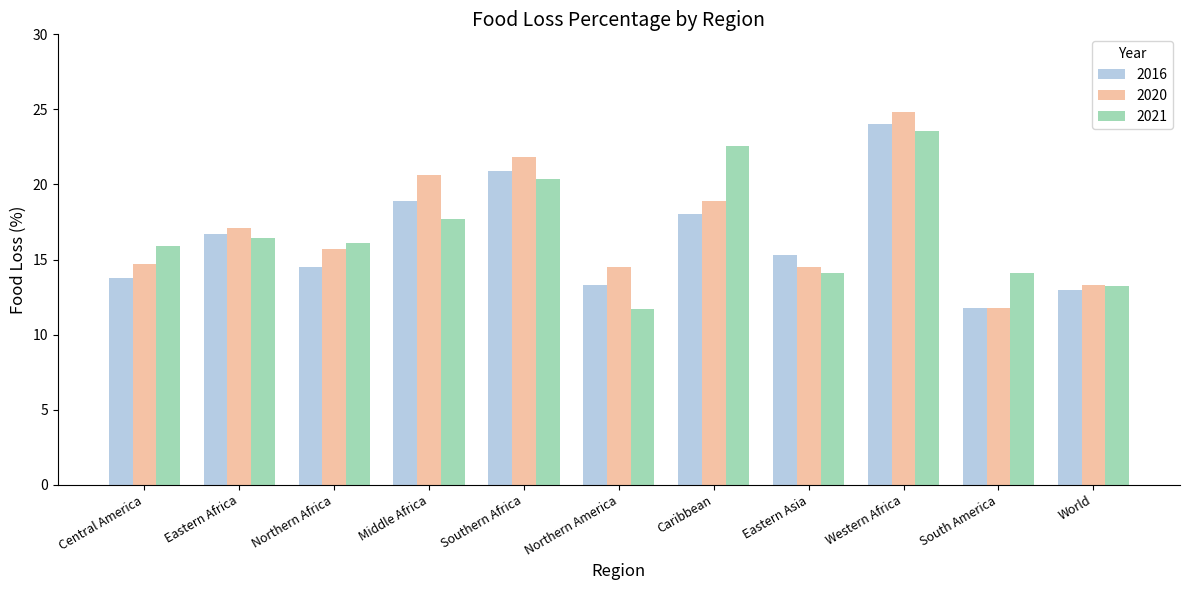

What are all the series names shown in the legend?

2016, 2020, 2021